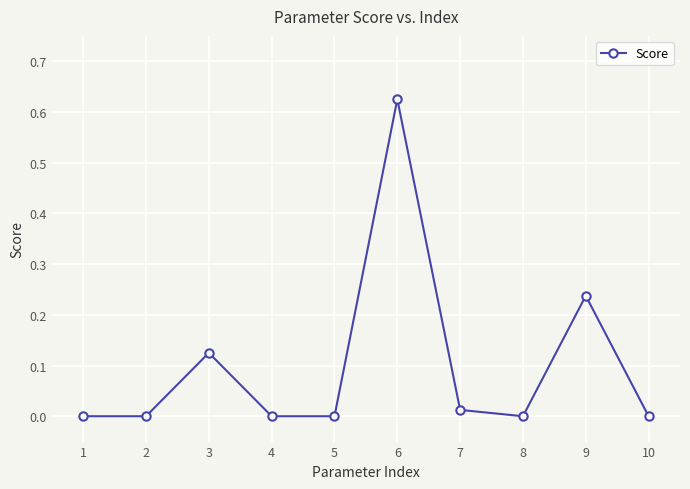

Which category has the highest value across all series?

6